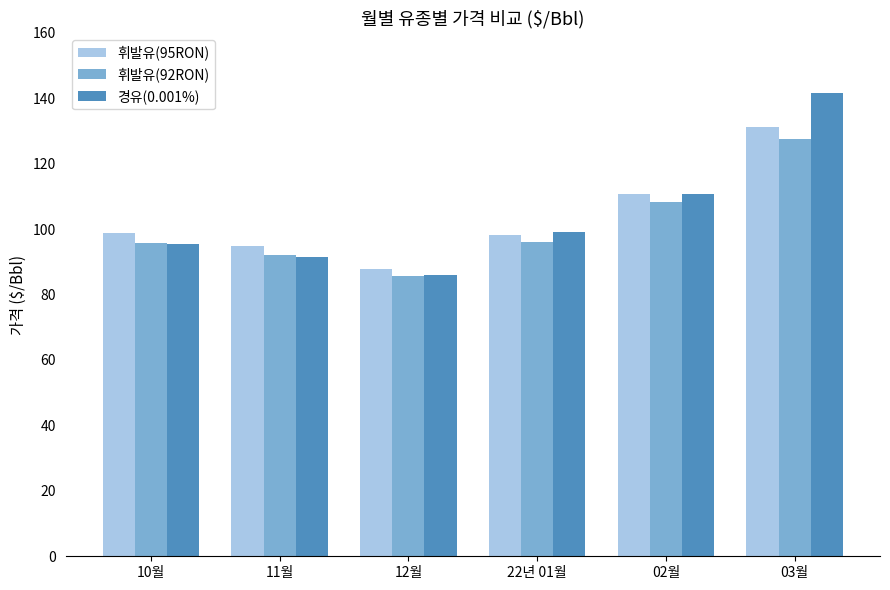

What is the average value of the 경유(0.001%) series?

104.1